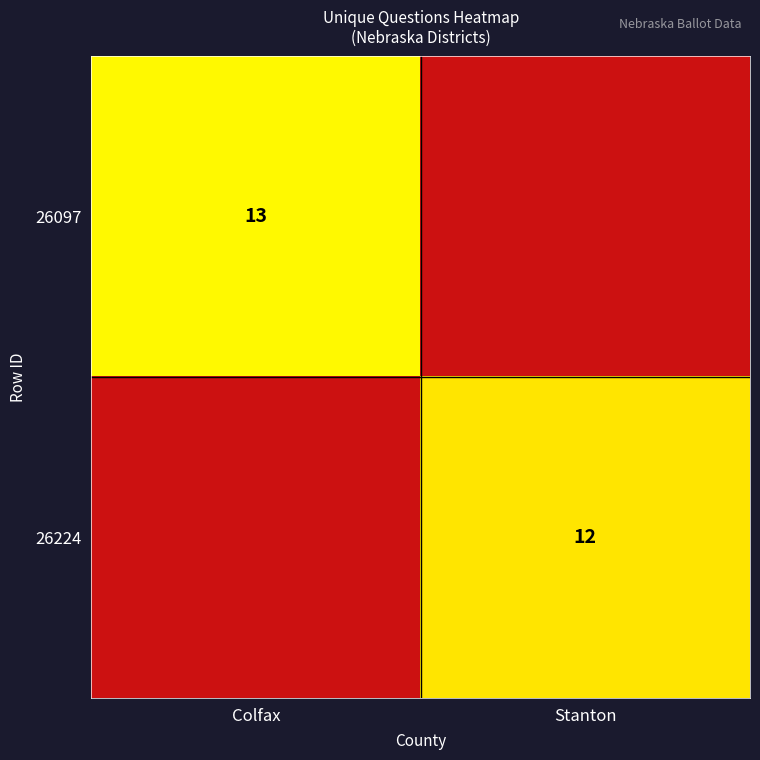

What is the average value of the 26224 series?

6